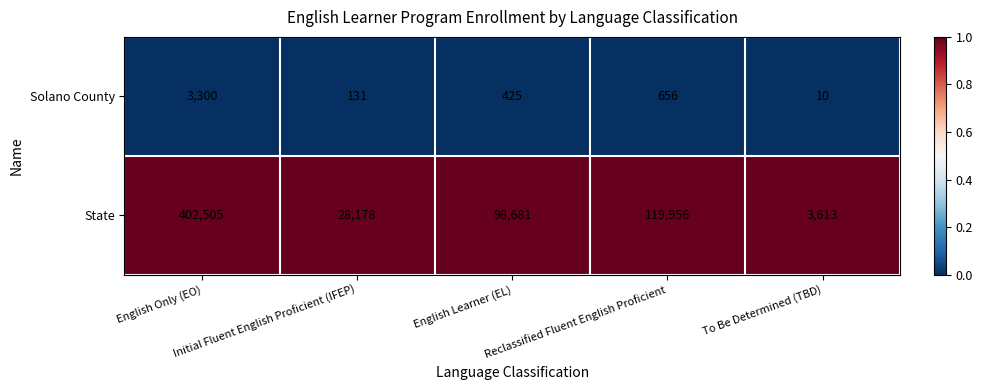

How many series are shown in this chart?

2